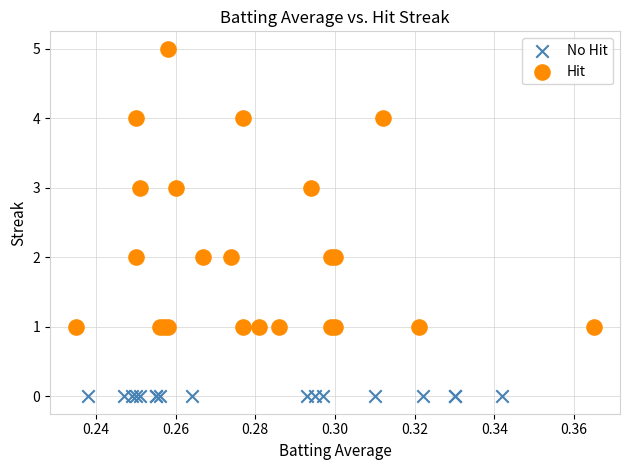

Which series contains the highest Y value?

Hit